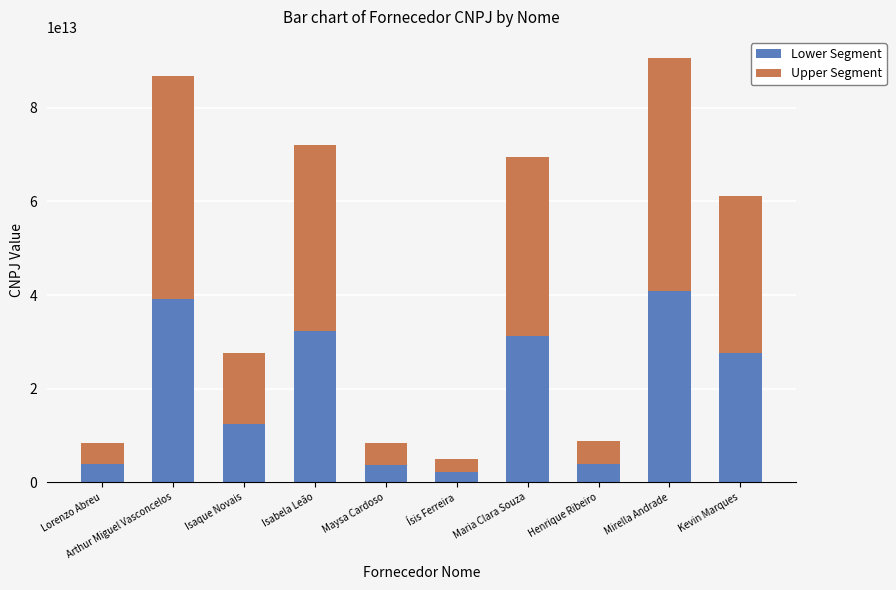

The value of Lower Segment at Isabela Leão is 43055169636405. True or false?

False